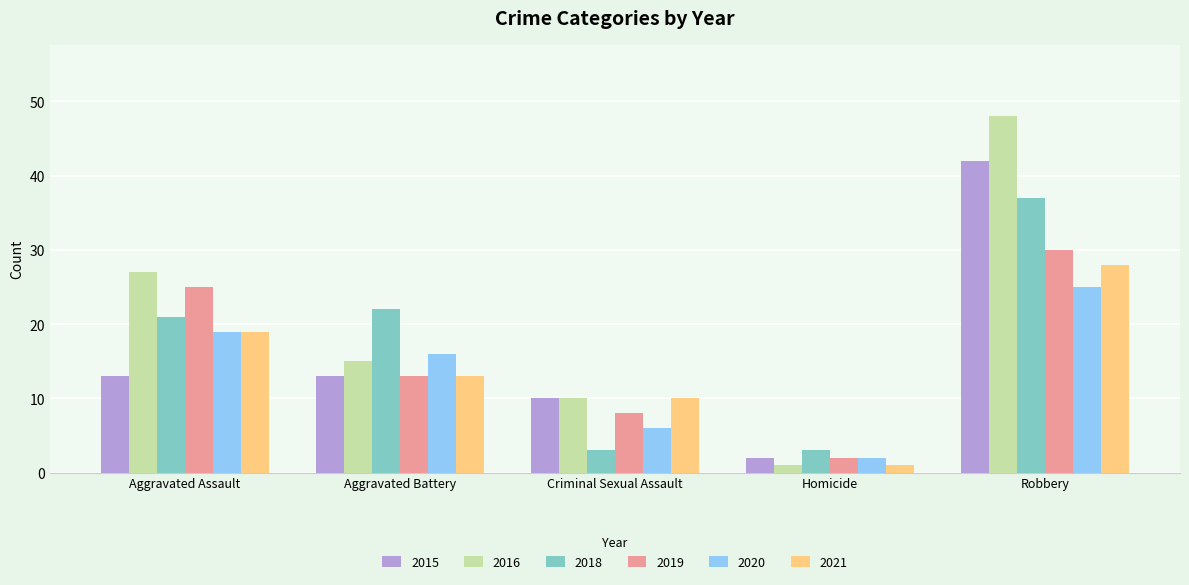

What position from the right is Homicide?

2